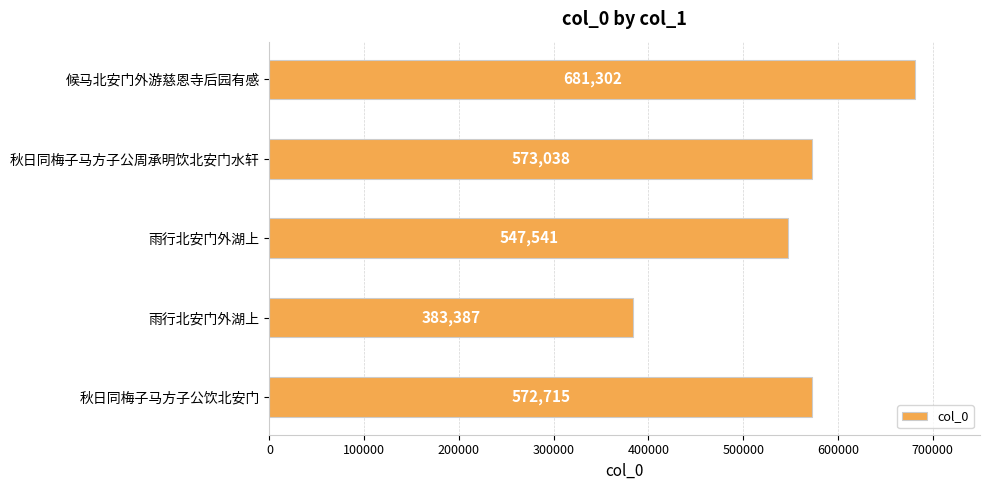

What is the average value?

551597